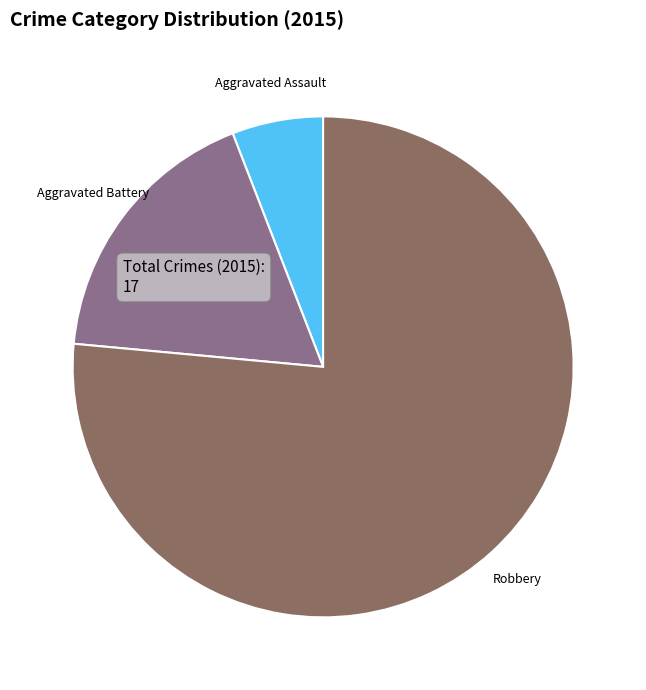

Is it true that Robbery is 76% of the pie?

True